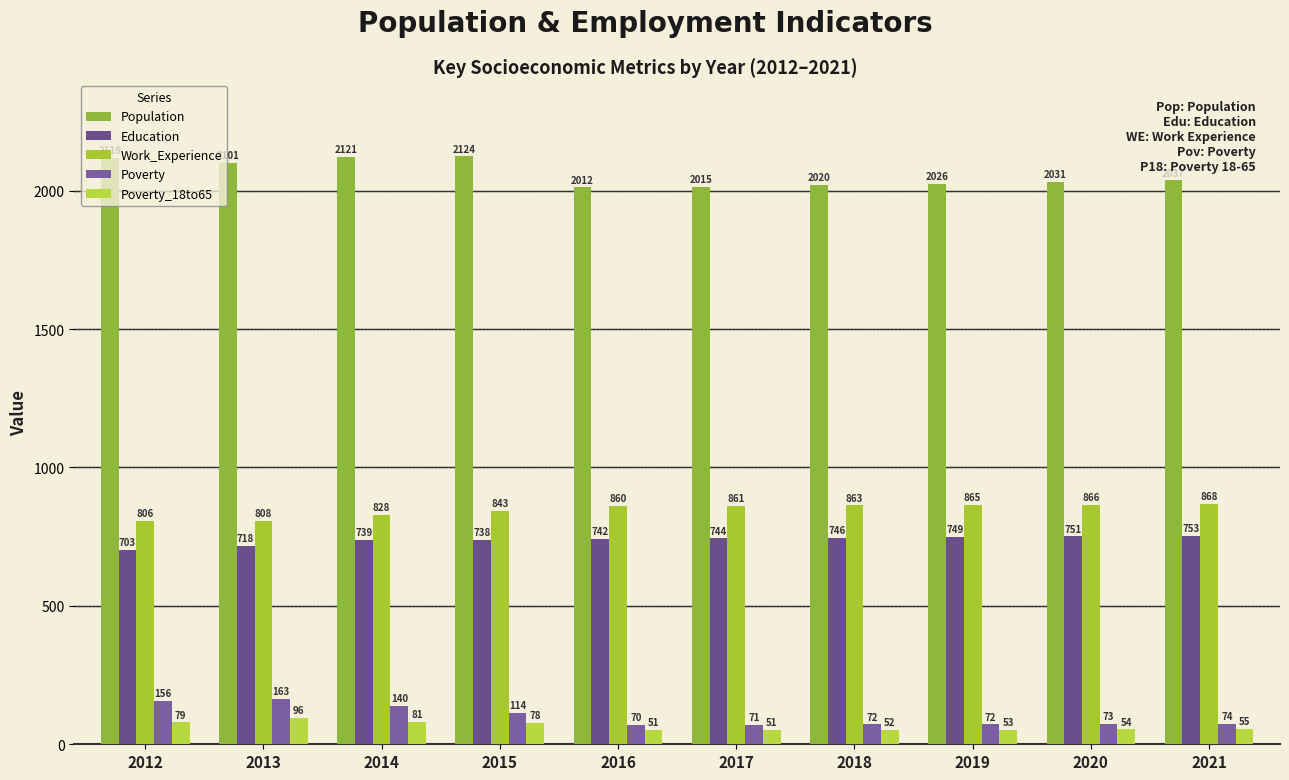

The Work_Experience series shows 861 at 2017. True or false?

True